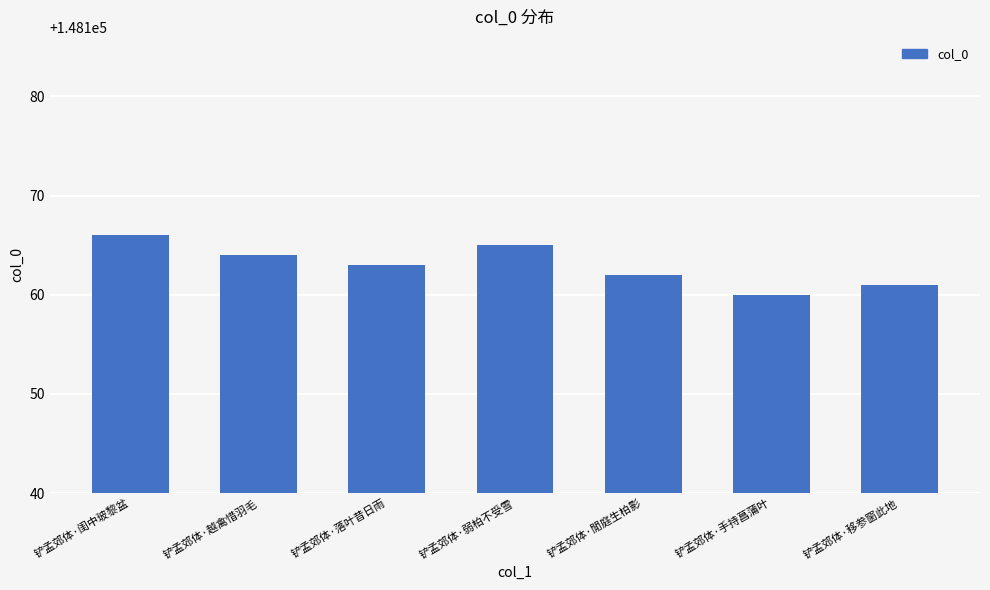

Does the chart contain any negative values?

No